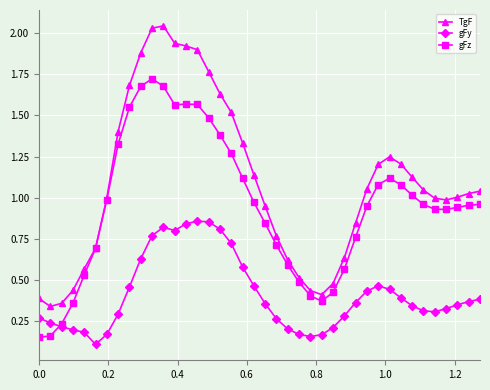

What are all the series names shown in the legend?

TgF, gFy, gFz